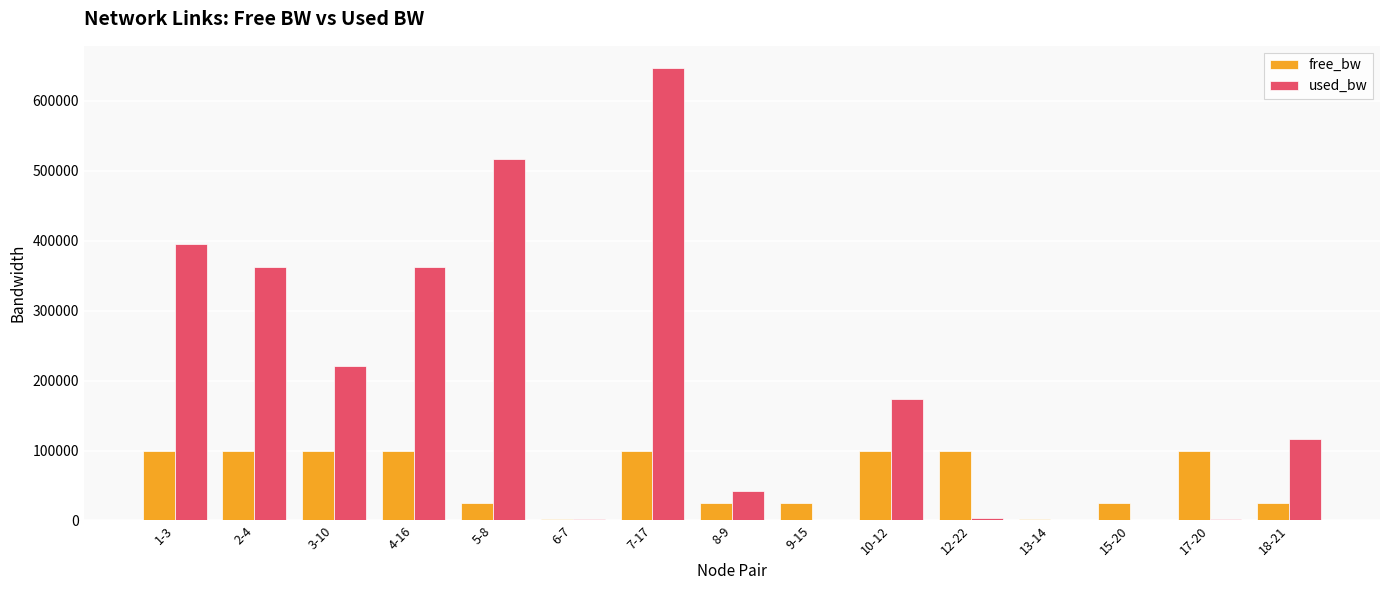

Which series has the largest total across all categories?

used_bw